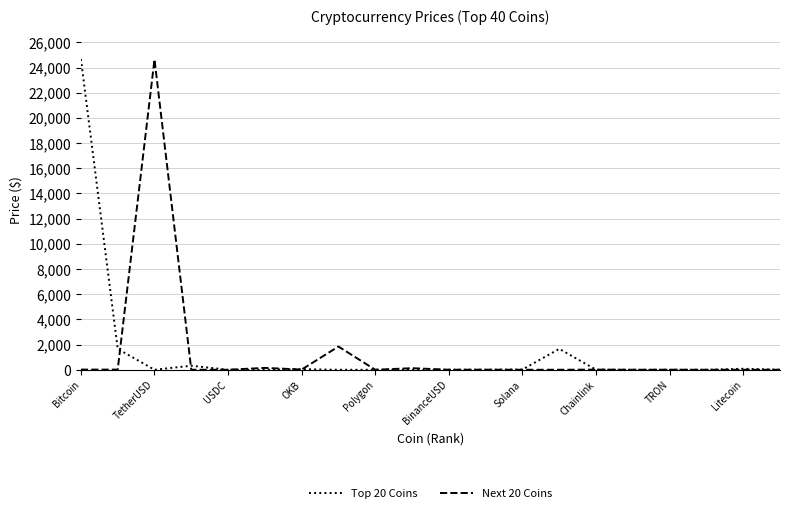

What is the maximum value shown in the chart?

24681.5